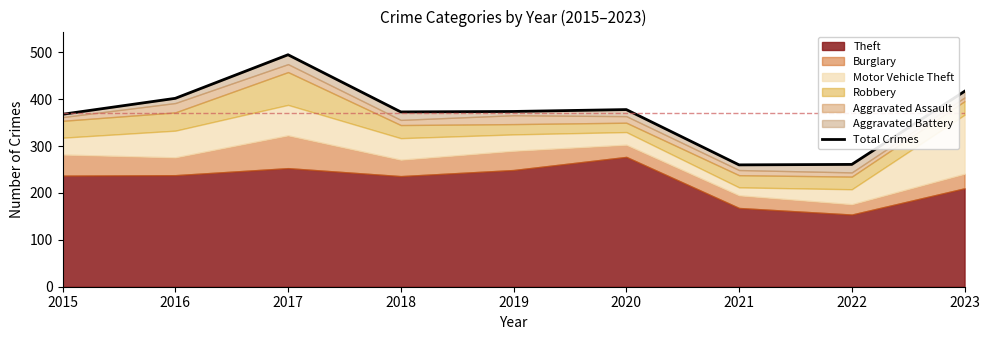

Rank the categories by value from lowest to highest.

2021, 2022, 2015, 2018, 2019, 2020, 2016, 2023, 2017